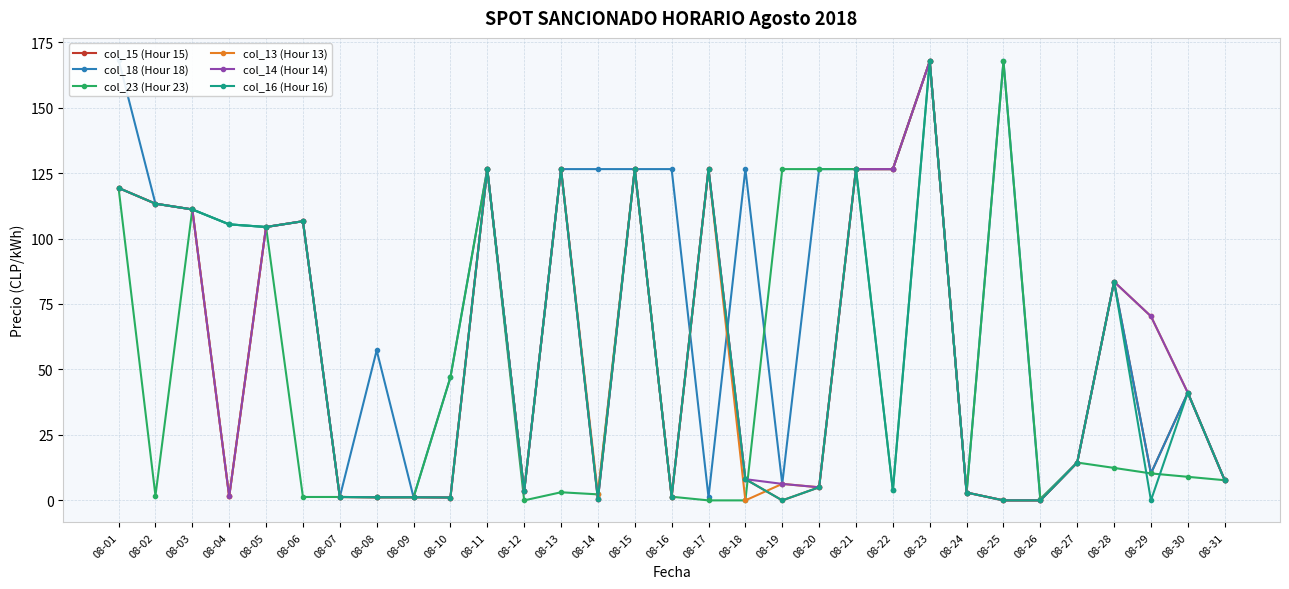

After their last crossing, which series has the higher values: col_23 (Hour 23) or col_16 (Hour 16)?

col_16 (Hour 16)